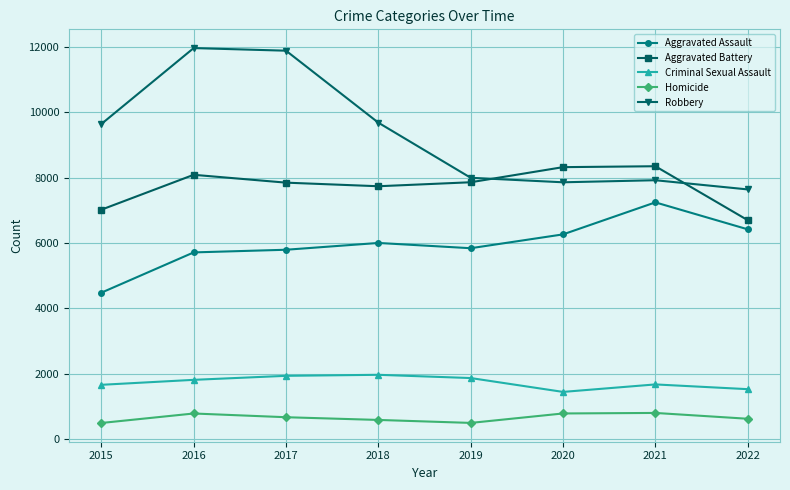

Count the number of categories in the chart.

8